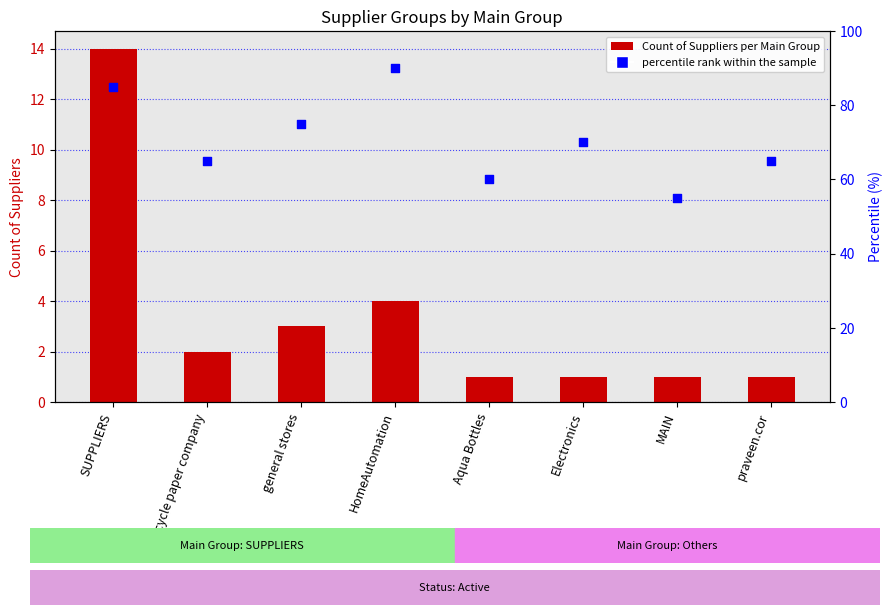

What is the total value across all series at SUPPLIERS?

99